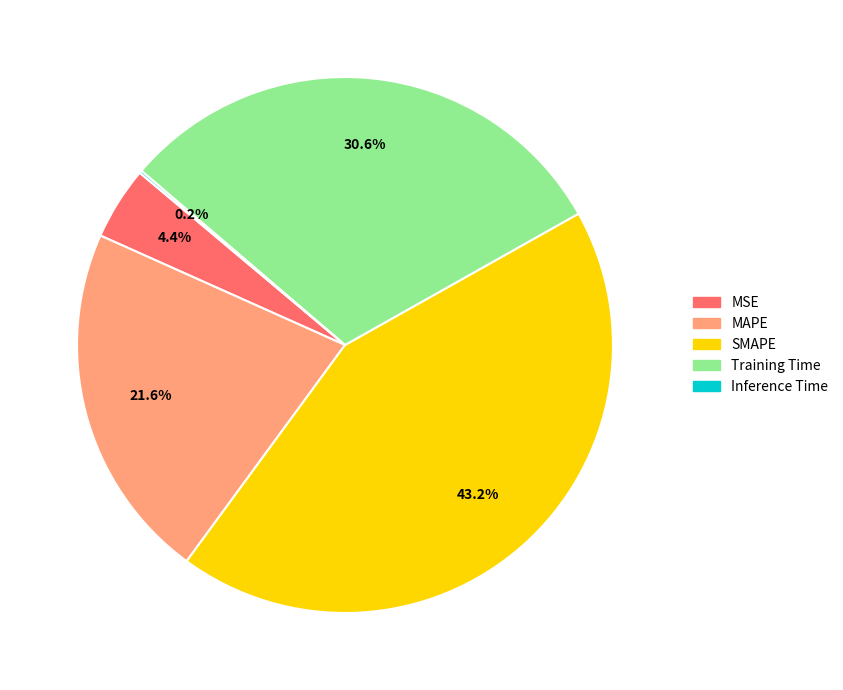

Is the sum of MSE and Training Time greater than half?

No